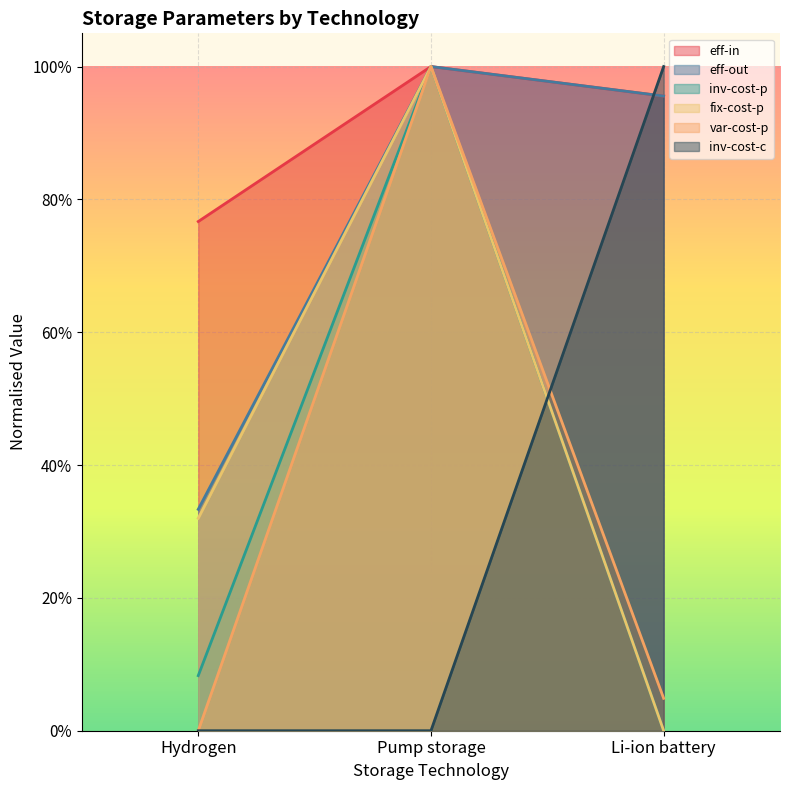

What is the maximum value shown in the chart?

1.0